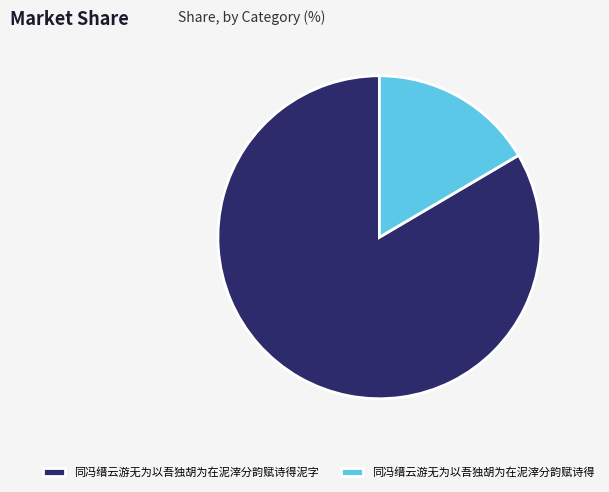

The 同冯缙云游无为以吾独胡为在泥滓分韵赋诗得泥字 slice represents 83% of the pie. True or false?

True